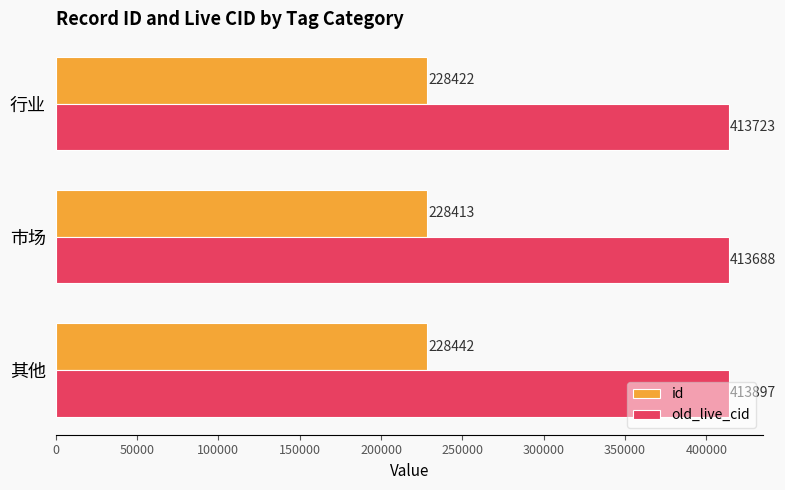

Rank the categories by id value from lowest to highest.

市场, 行业, 其他